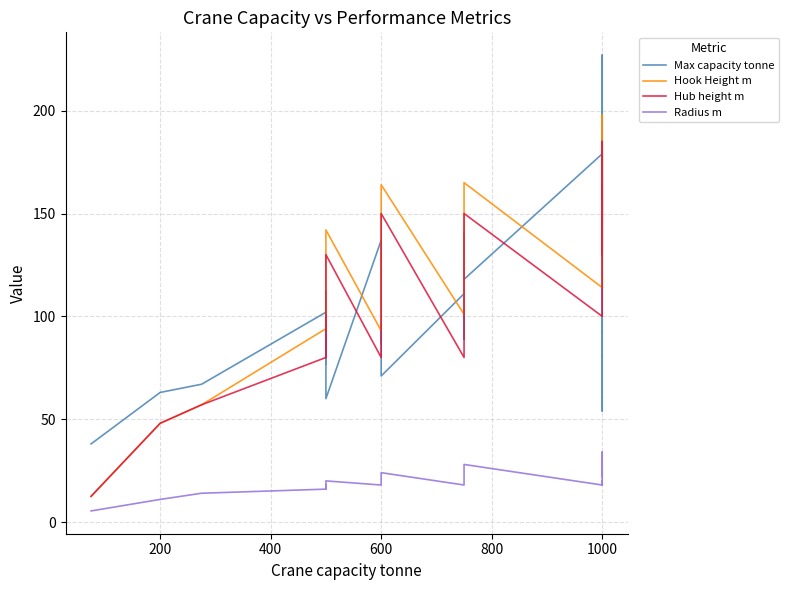

Which series has the largest range (max minus min)?

Max capacity tonne